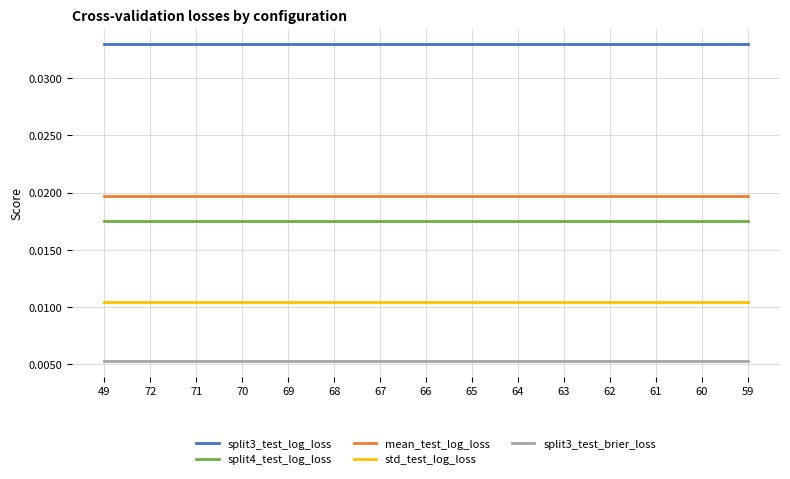

What is the sum of all split3_test_brier_loss values?

0.1